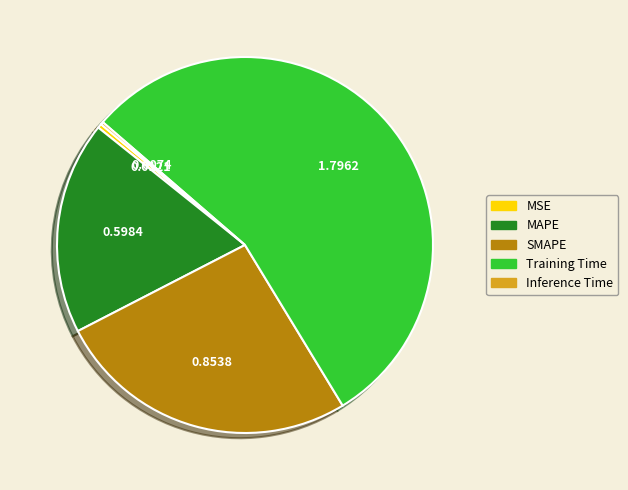

True or false: Training Time accounts for 55% of the total.

True